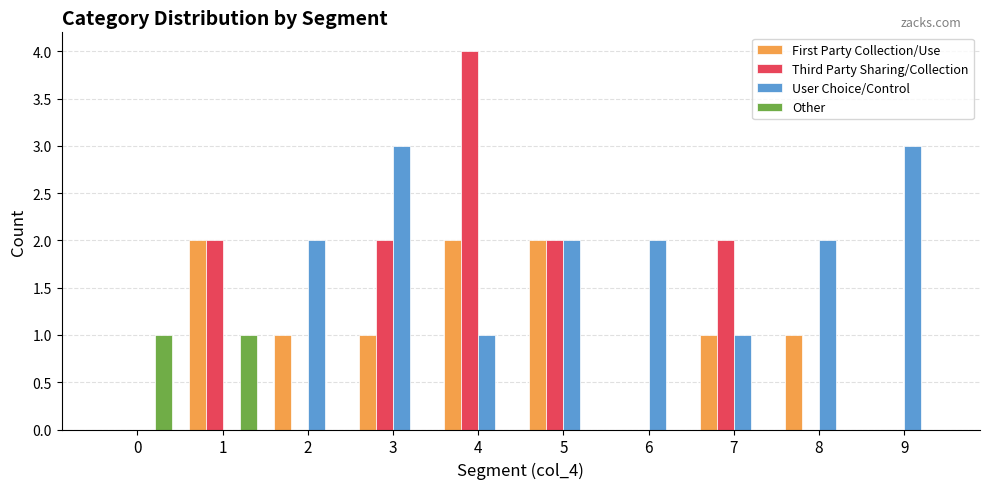

Reading right to left, extract all data points from this chart.

First Party Collection/Use: 0	1	1	0	2	2	1	1	2	0
Third Party Sharing/Collection: 0	0	2	0	2	4	2	0	2	0
User Choice/Control: 3	2	1	2	2	1	3	2	0	0
Other: 0	0	0	0	0	0	0	0	1	1